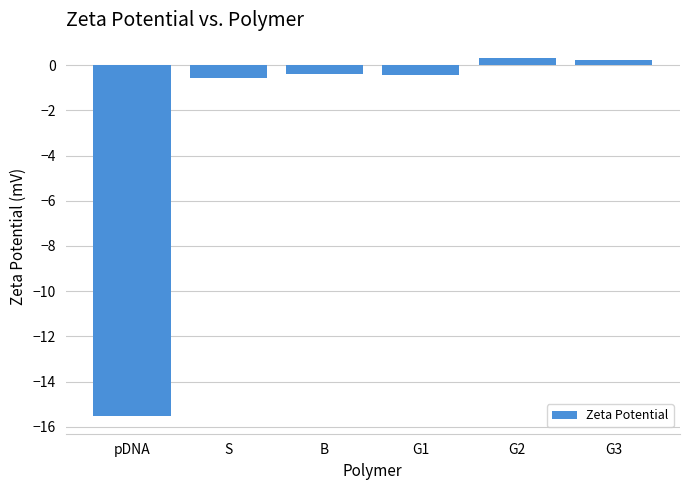

The chart shows a value of 0.3 at G2. True or false?

True